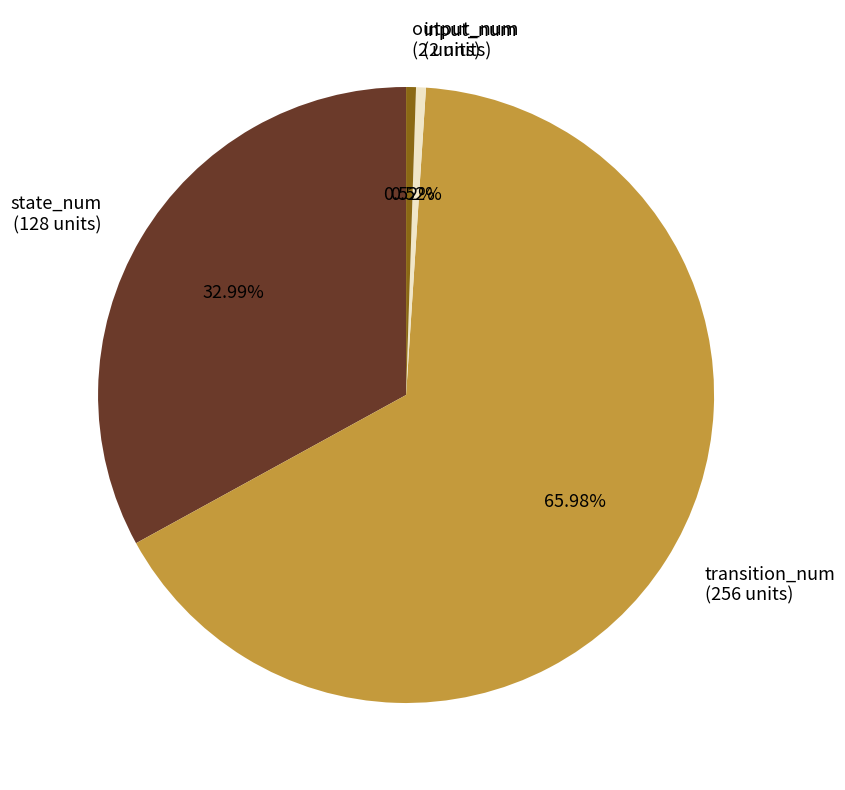

To the nearest percent, what is the difference between the largest and smallest slice percentages?

65%